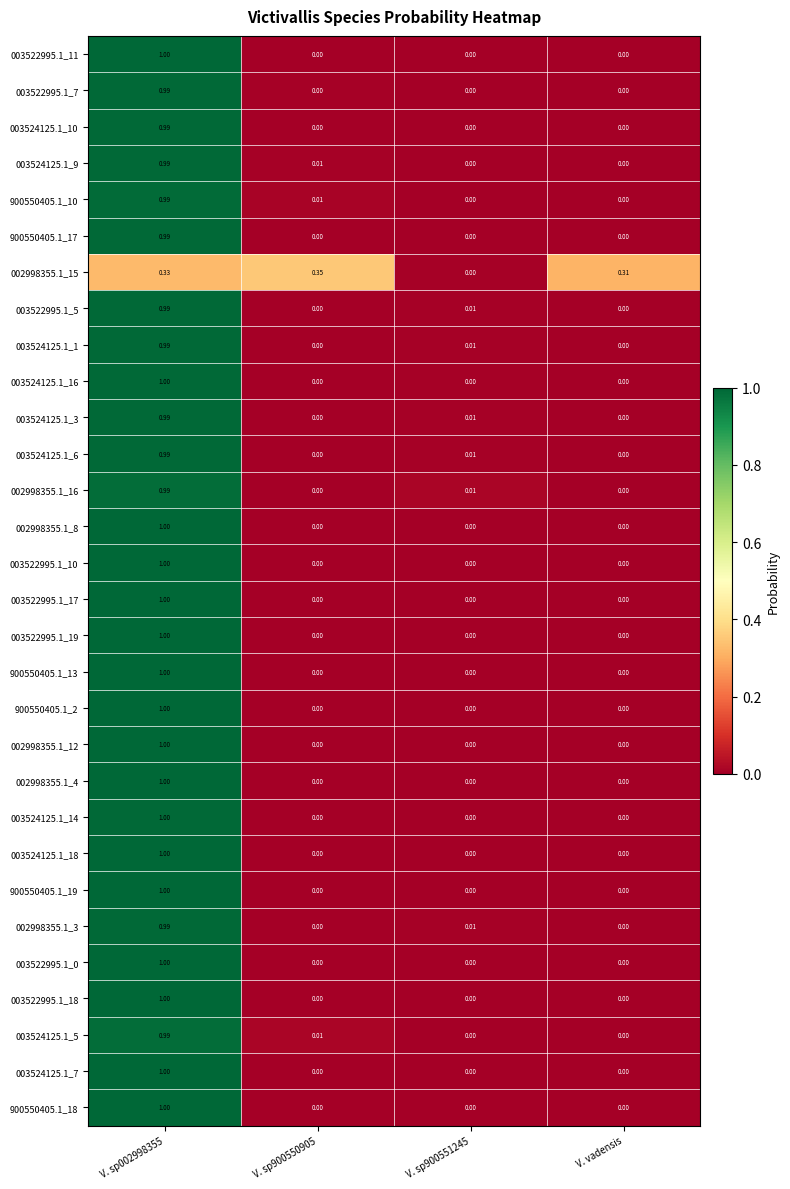

At how many categories does at least one series exceed 0?

4